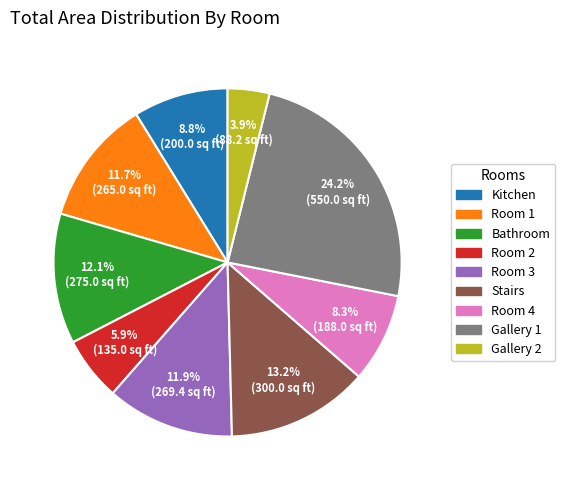

Which slice is the smallest?

Gallery 2